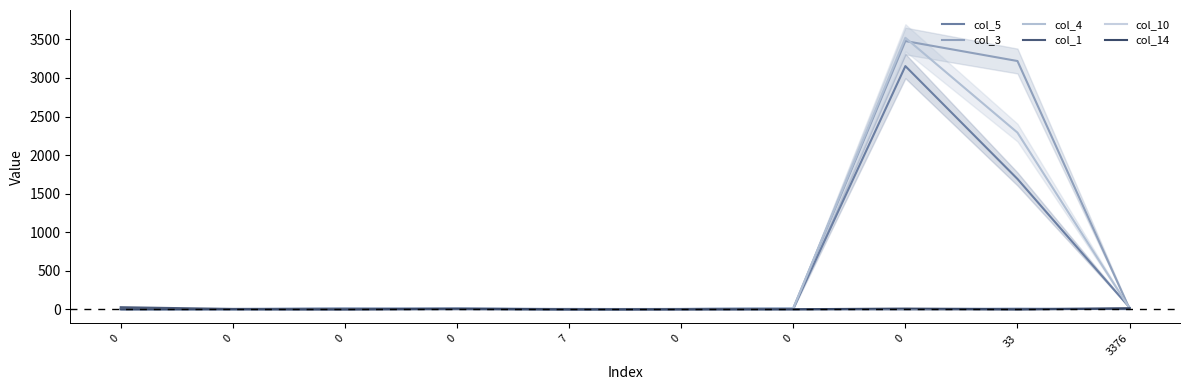

What is the total value across all series at 0?

28